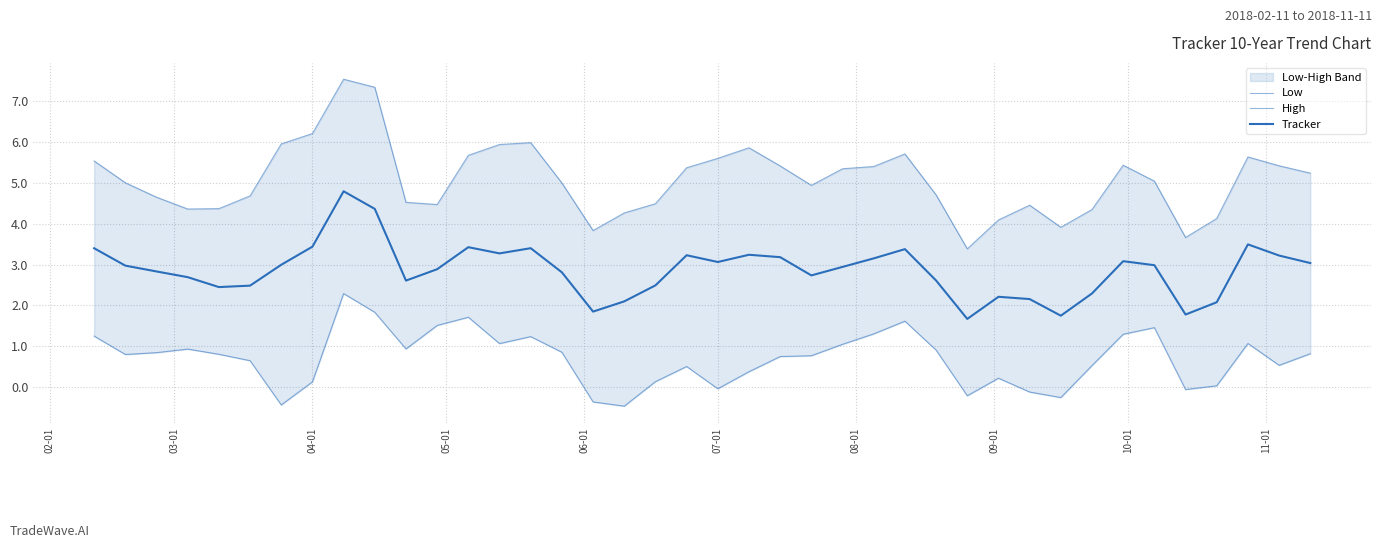

How many data points in Tracker are above 2?

36